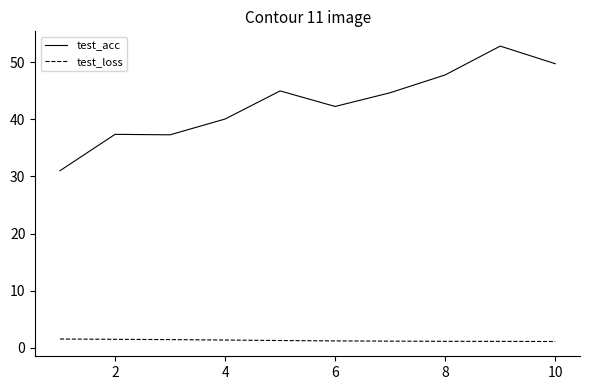

True or false: test_loss and test_acc intersect in this chart.

False